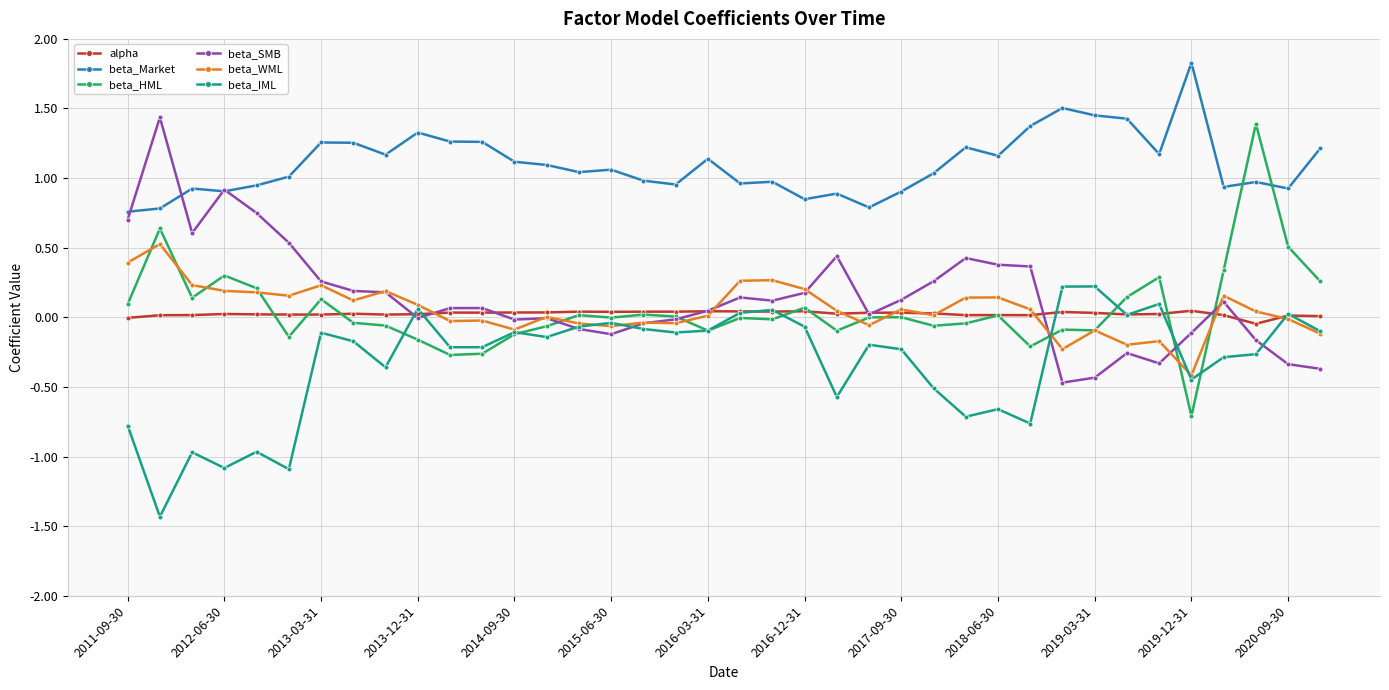

What is the minimum value for beta_IML?

-1.4